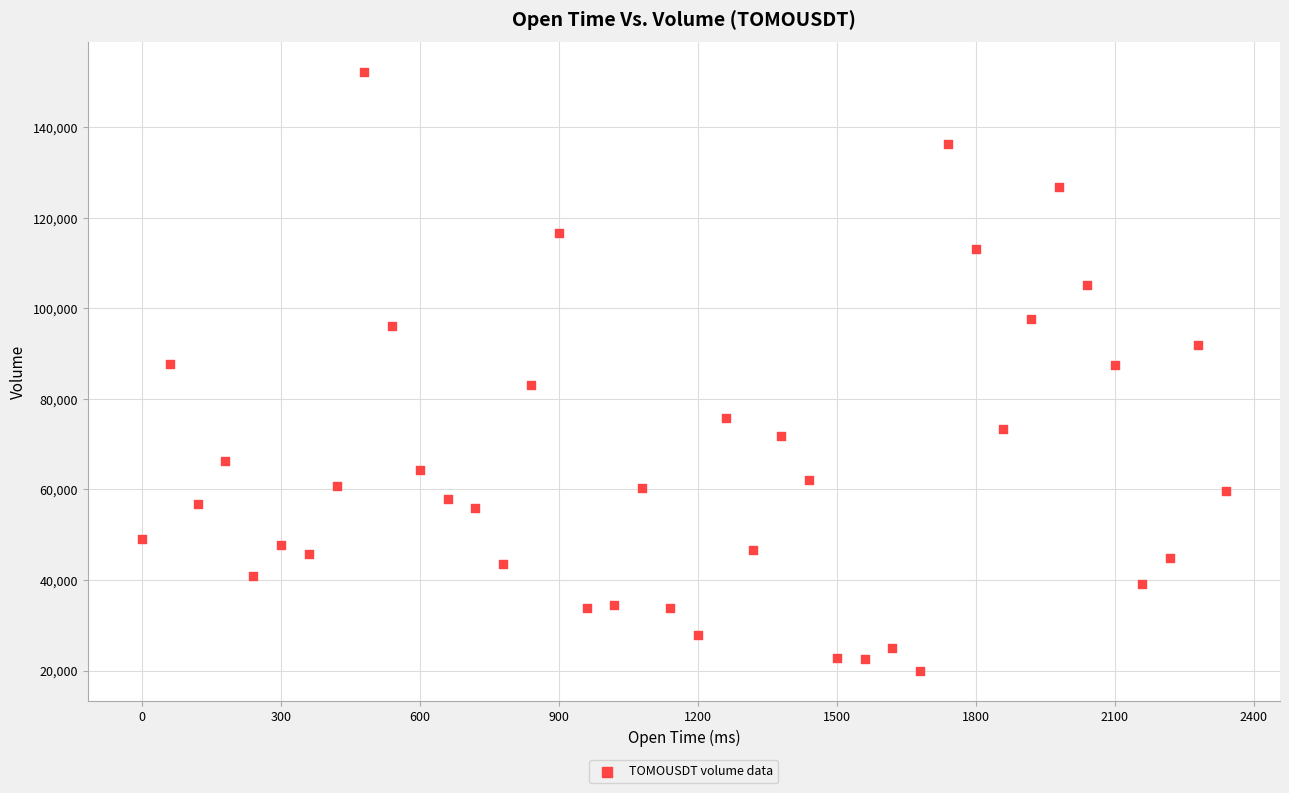

What is the range of X values (max minus min)?

2340